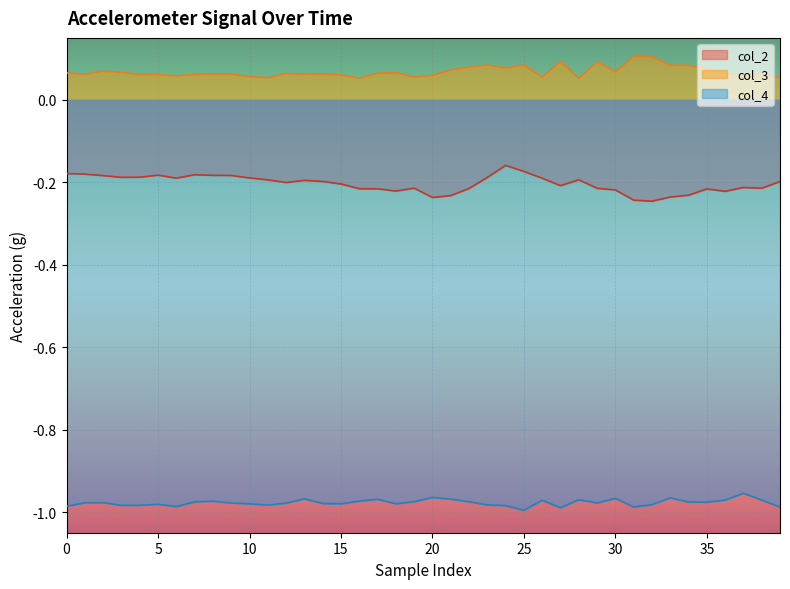

Which series has the largest range (max minus min)?

col_2